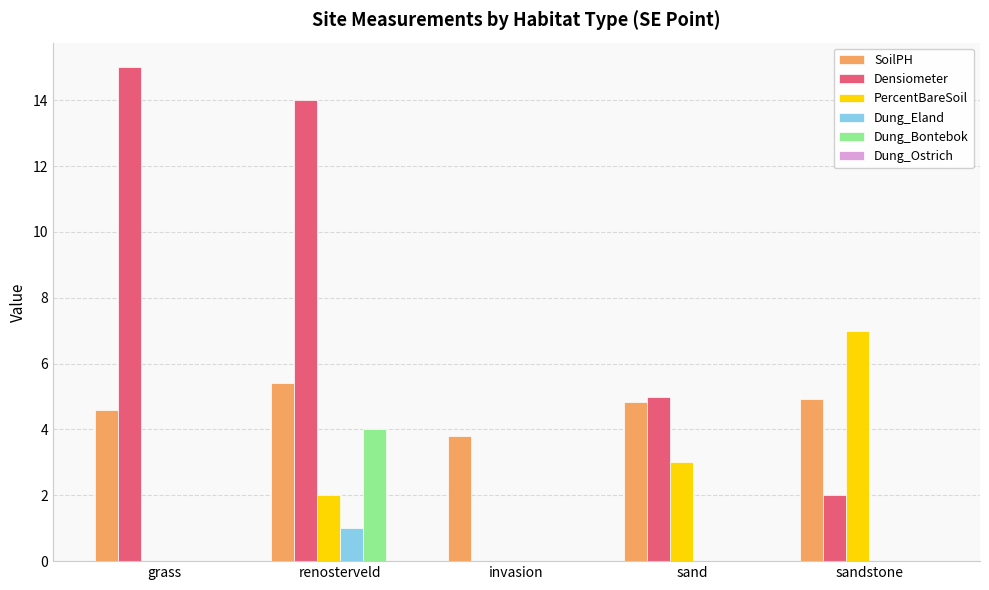

Which label corresponds to the largest value in the chart?

grass